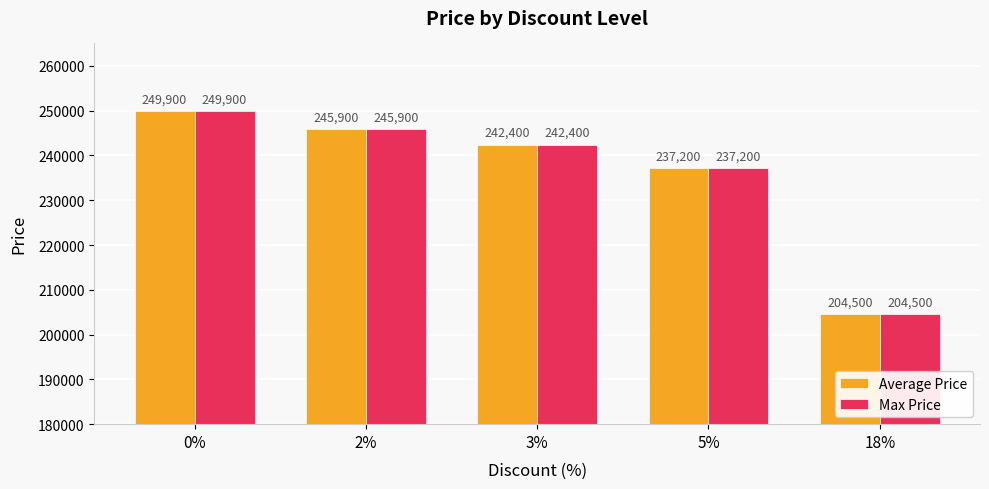

What is the label of the 3rd bar from the left?

3%